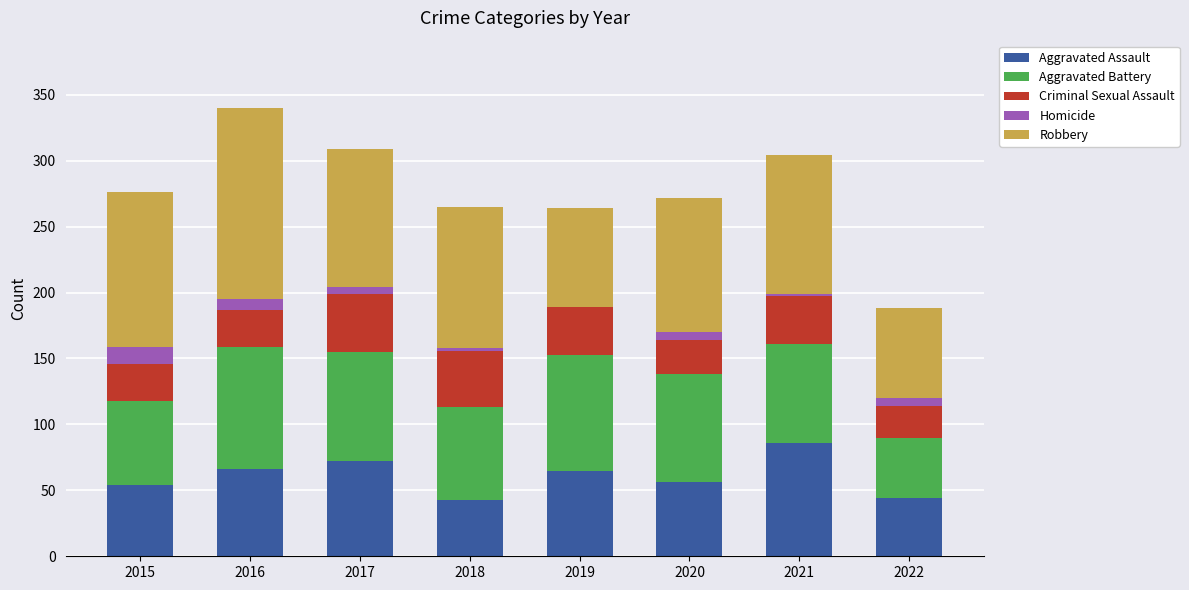

The value of Aggravated Assault at 2021 is 86. True or false?

True